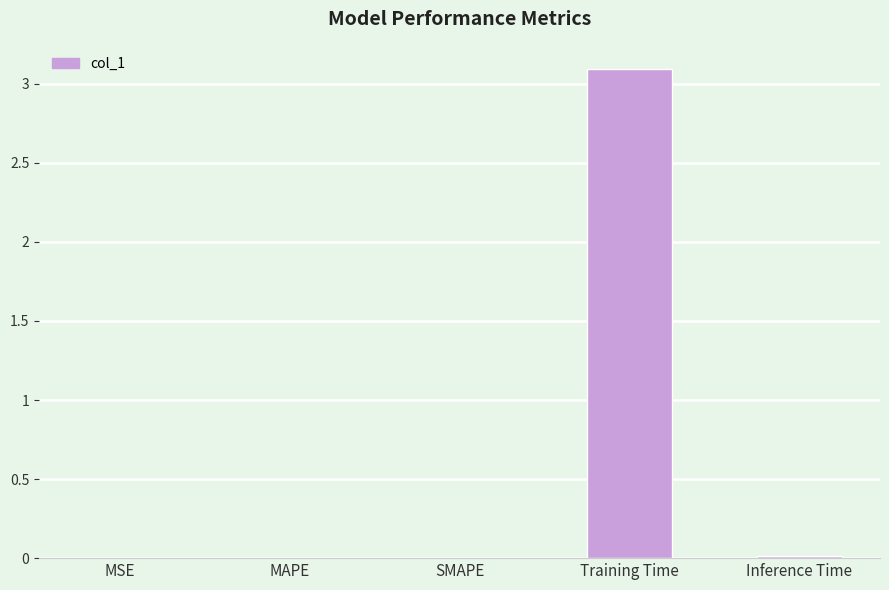

Are the bars horizontal?

No